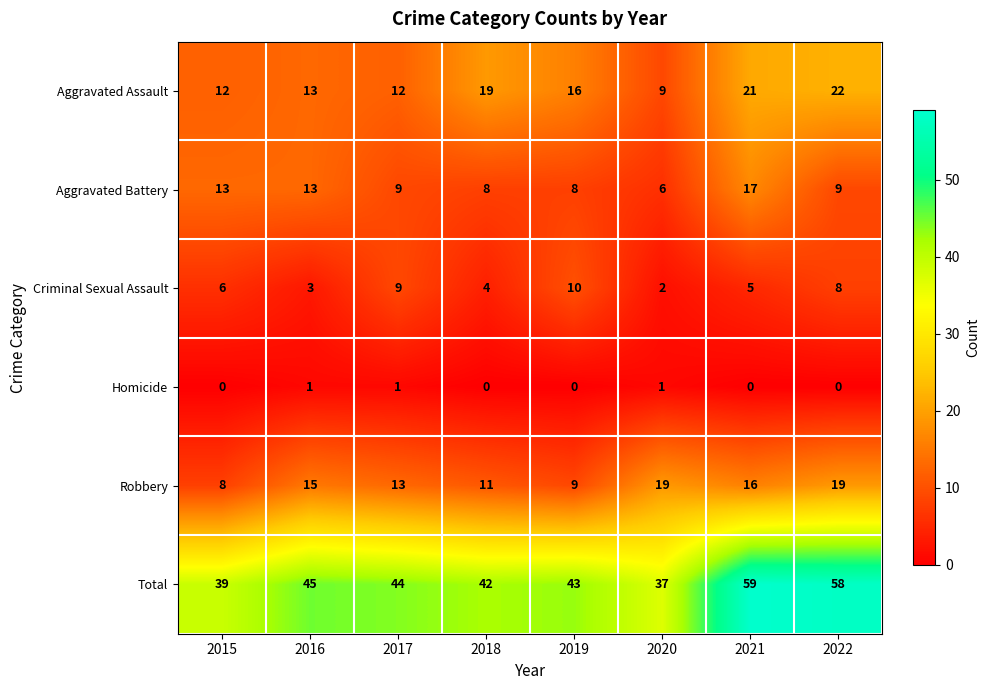

What is the greatest value displayed?

59